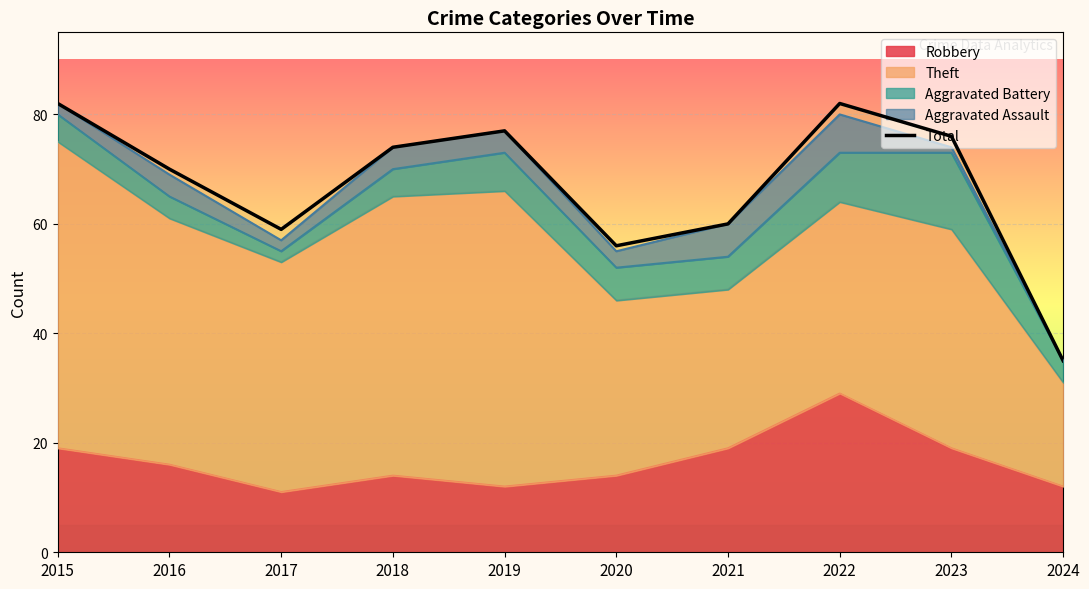

How many lines are shown in the chart?

1